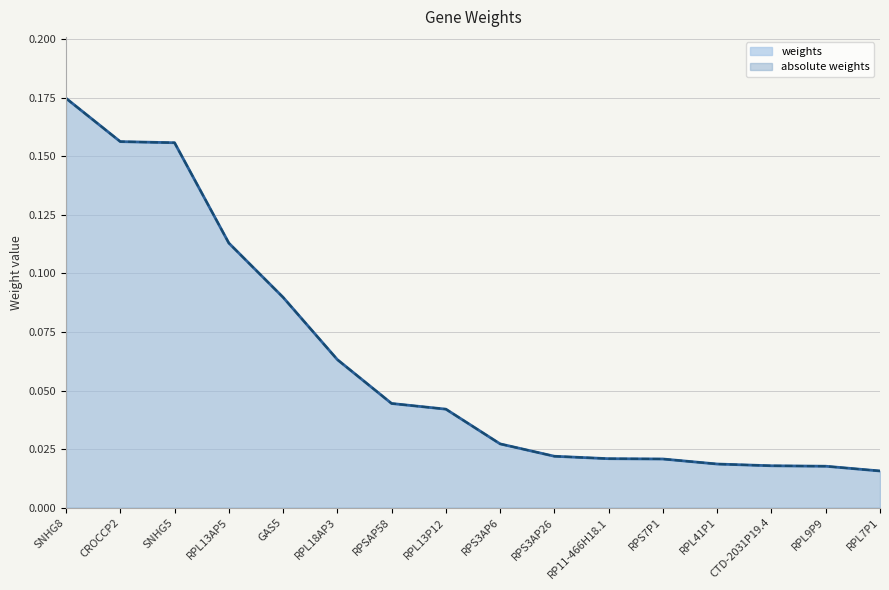

True or false: absolute weights_line and weights_line cross at least once.

False